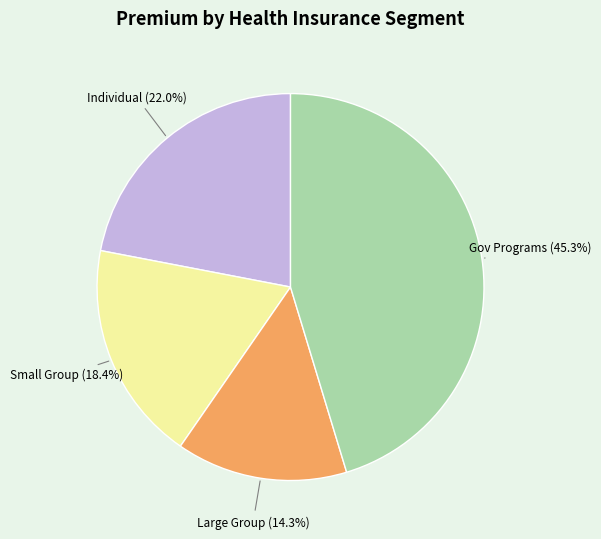

Does any single category account for the majority?

No